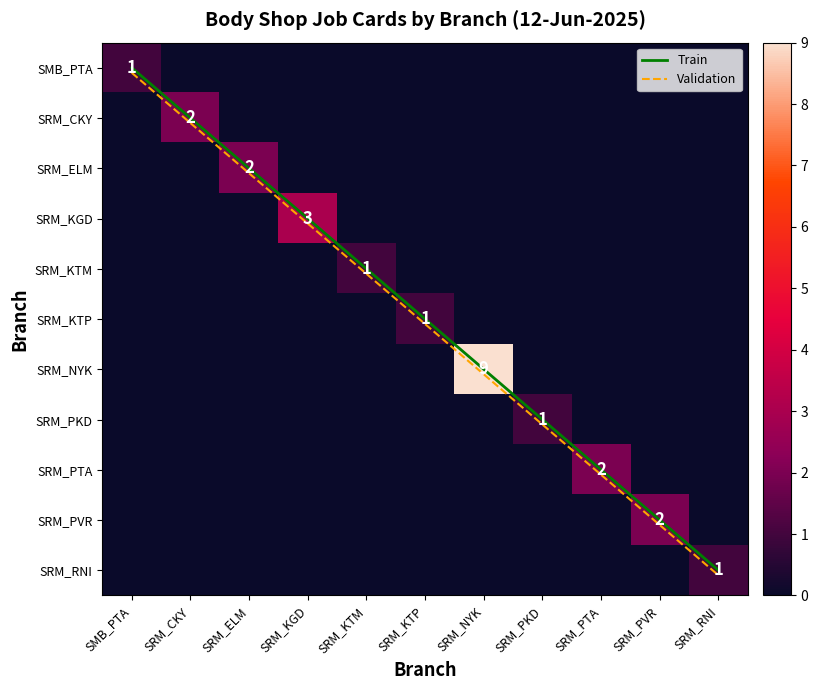

Which series has the largest range (max minus min)?

Train